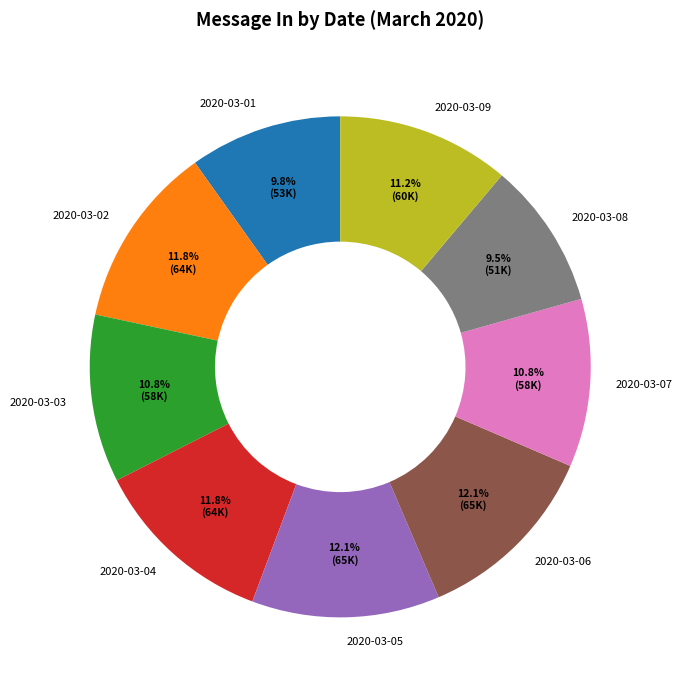

True or false: 2020-03-09 accounts for 11% of the total.

True